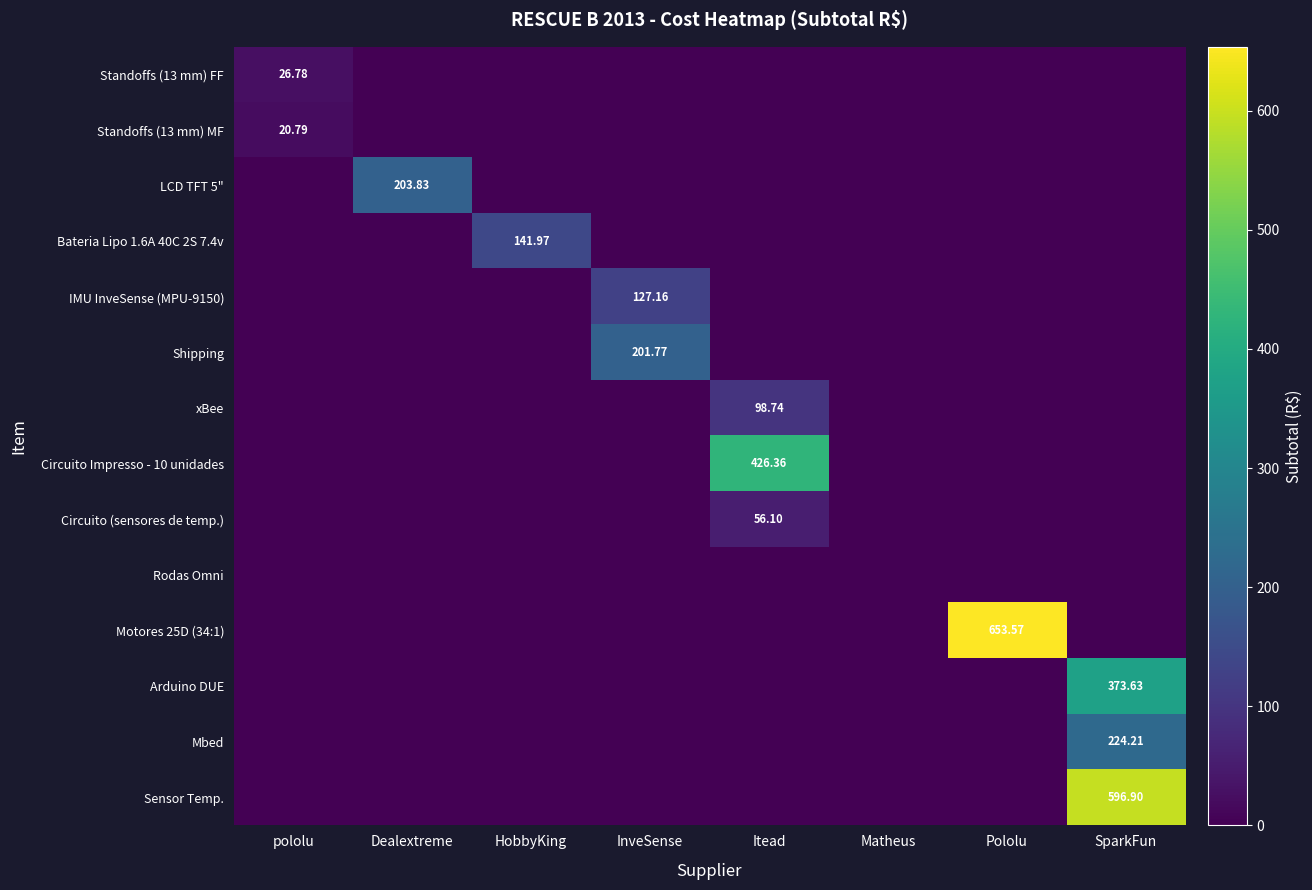

Which category has the highest value in the Arduino DUE series?

SparkFun